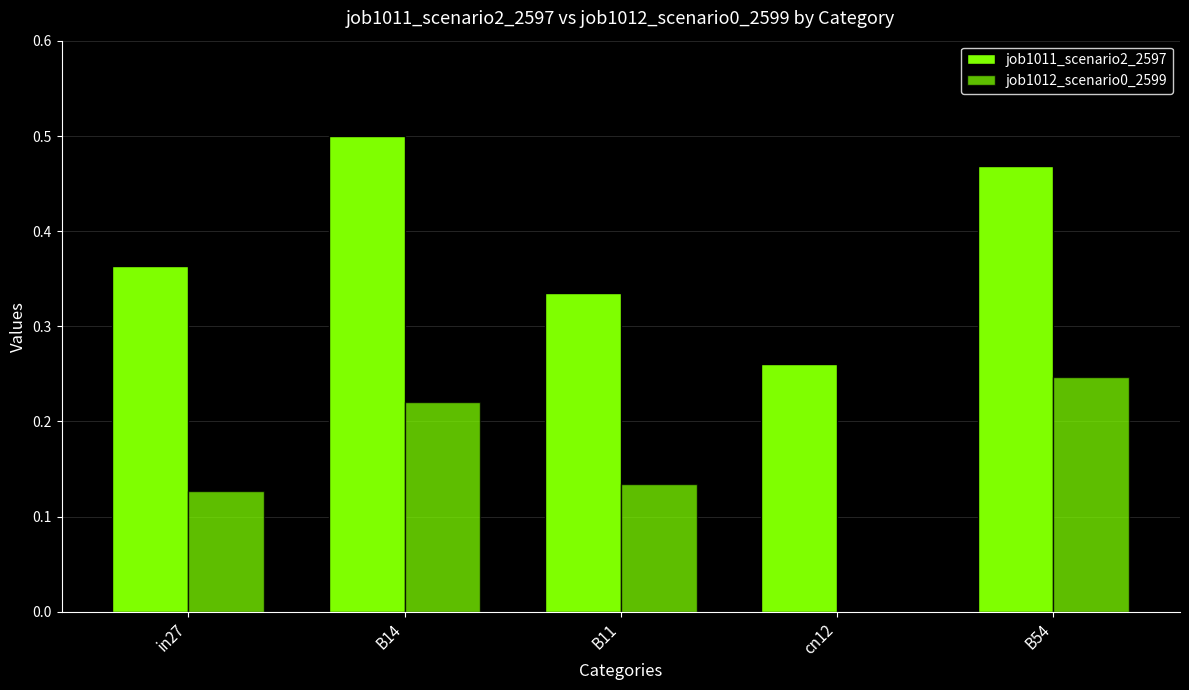

Is the value of job1011_scenario2_2597 at in27 greater than the value of job1012_scenario0_2599 at B14?

Yes